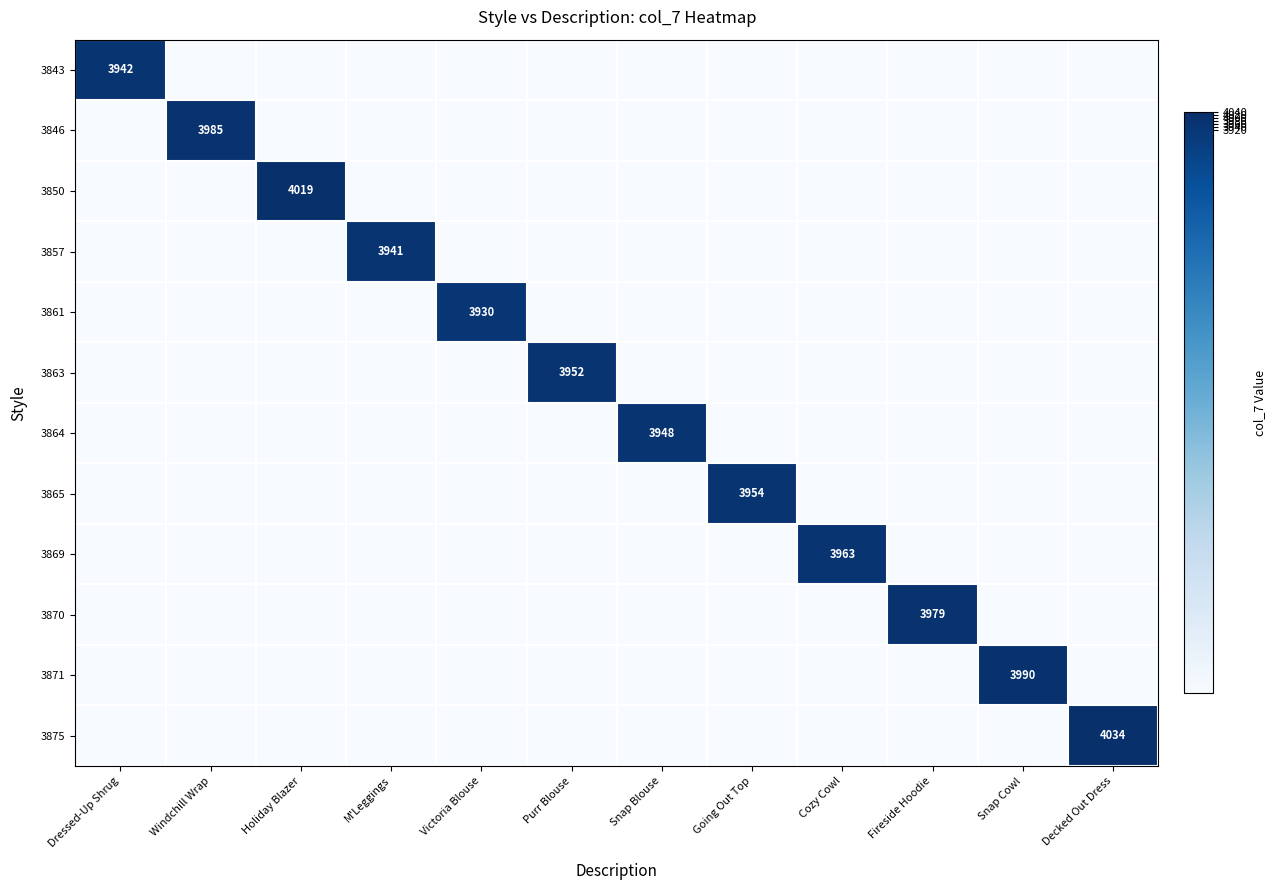

True or false: 3850 has a value of 4019 at Holiday Blazer.

True